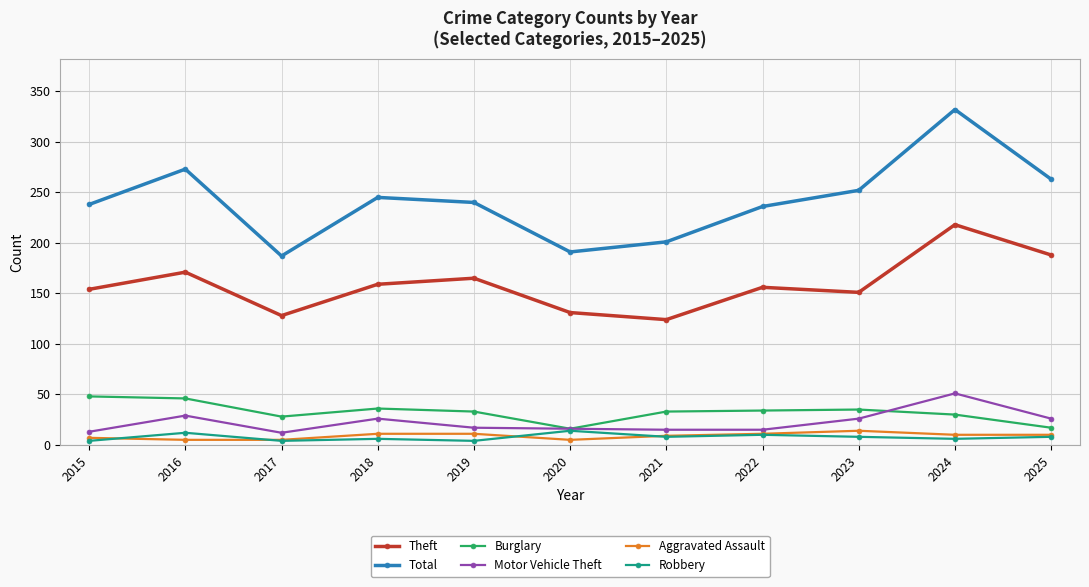

At which category does Total reach its first local peak?

2016